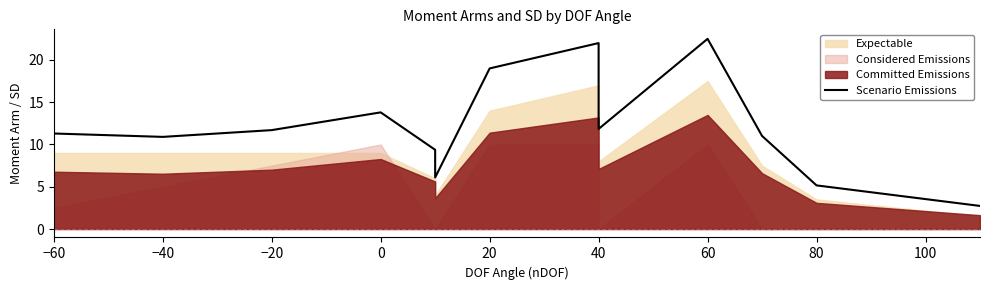

Reading left to right, extract all data points from this chart.

11.3	10.9	11.7	13.8	9.4	6.1	19.0	22.0	11.8	22.5	11.0	5.2	2.7